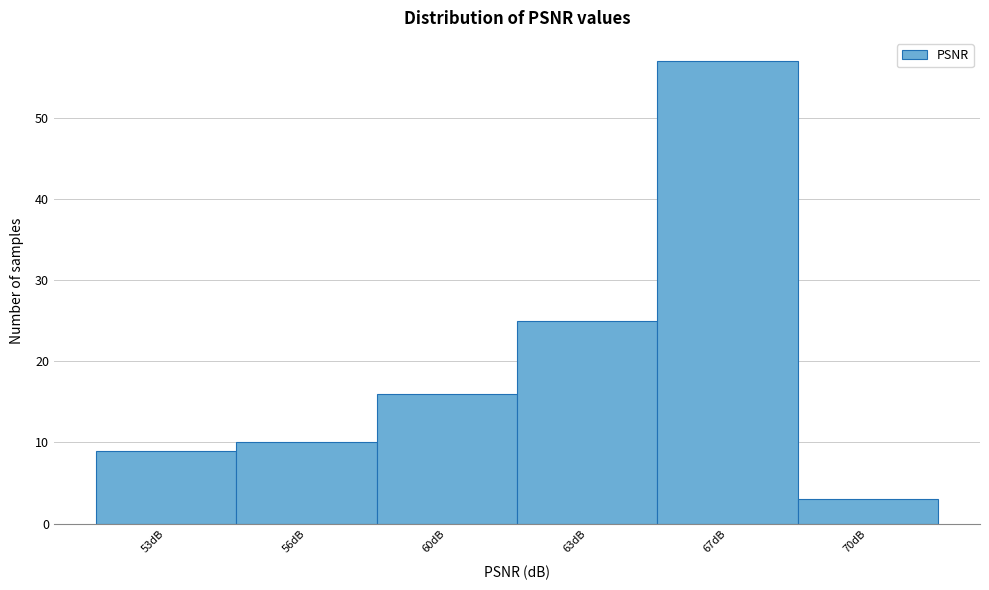

Reading left to right, what are all the values shown in this chart?

53dB=9	56dB=10	60dB=16	63dB=25	67dB=57	70dB=3